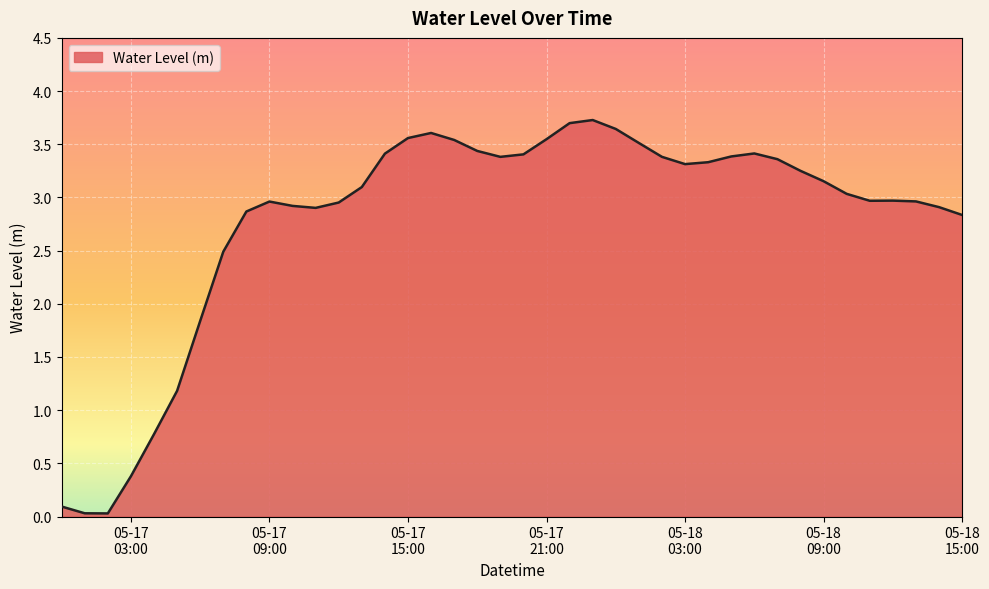

What is the difference between the maximum and minimum values?

3.7